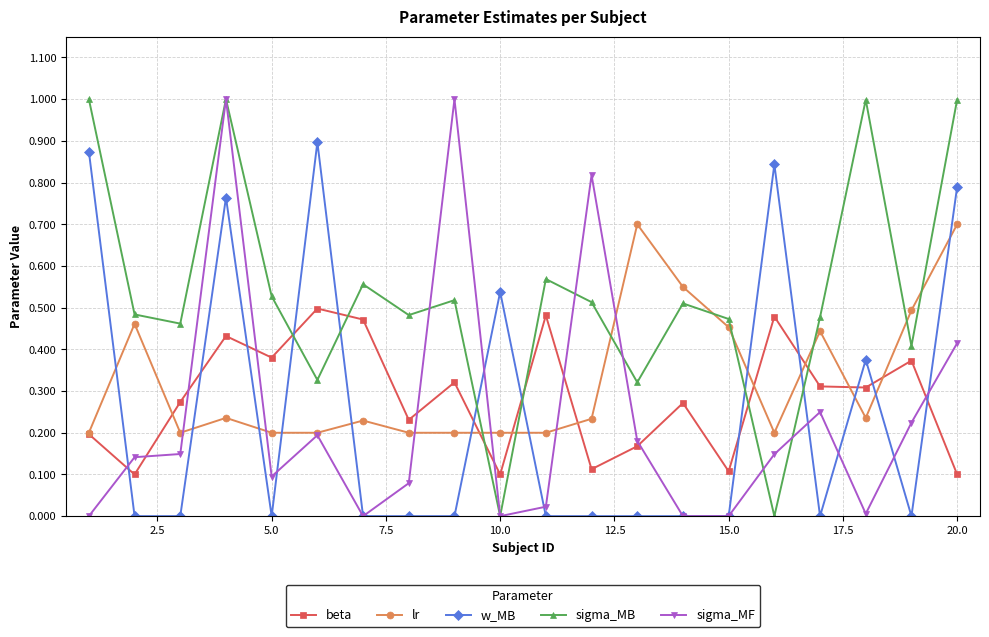

Which series has the largest total across all categories?

sigma_MB